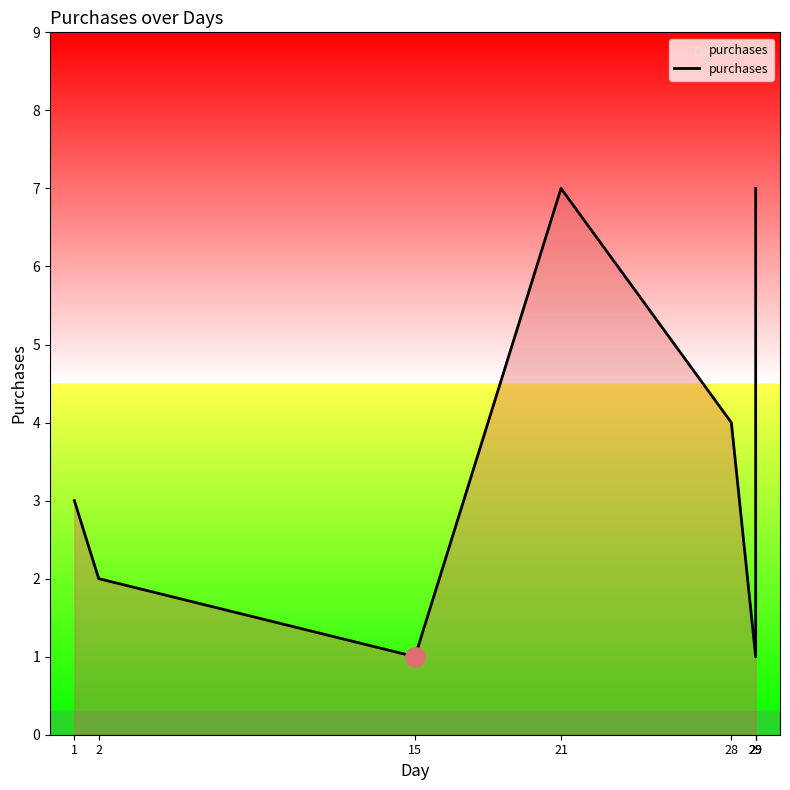

Rank the categories by value from highest to lowest.

21, 29, 28, 29, 1, 2, 15, 29